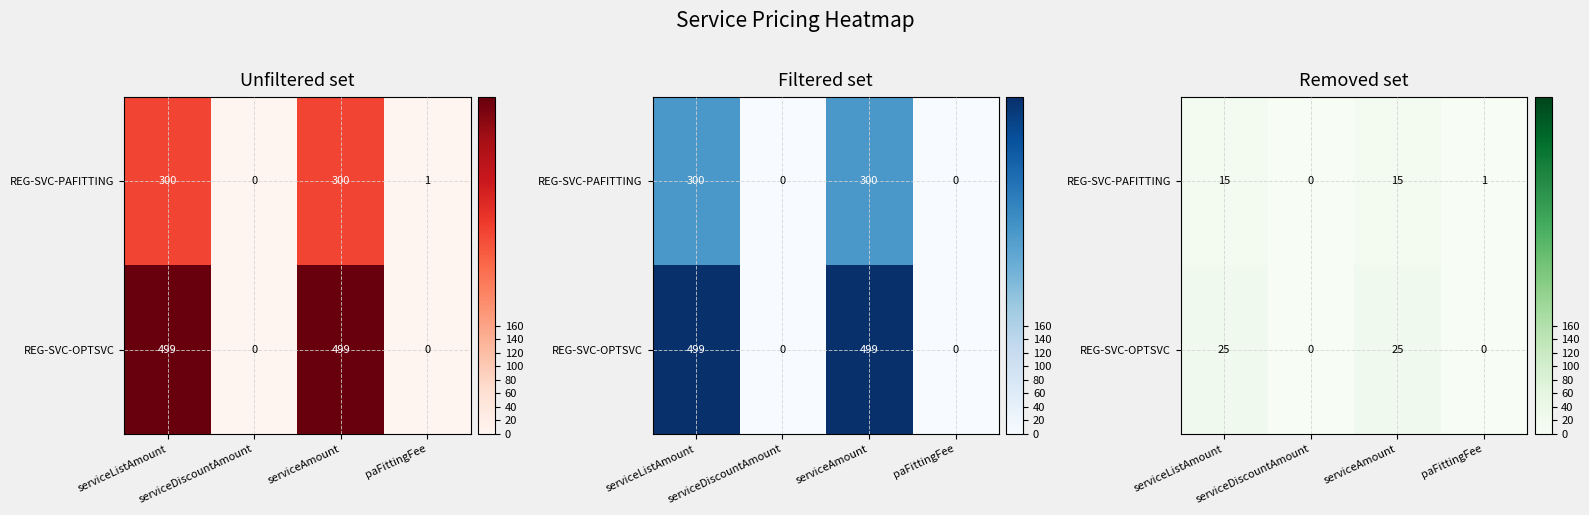

Where does the REG-SVC-OPTSVC series first go above 24?

serviceListAmount